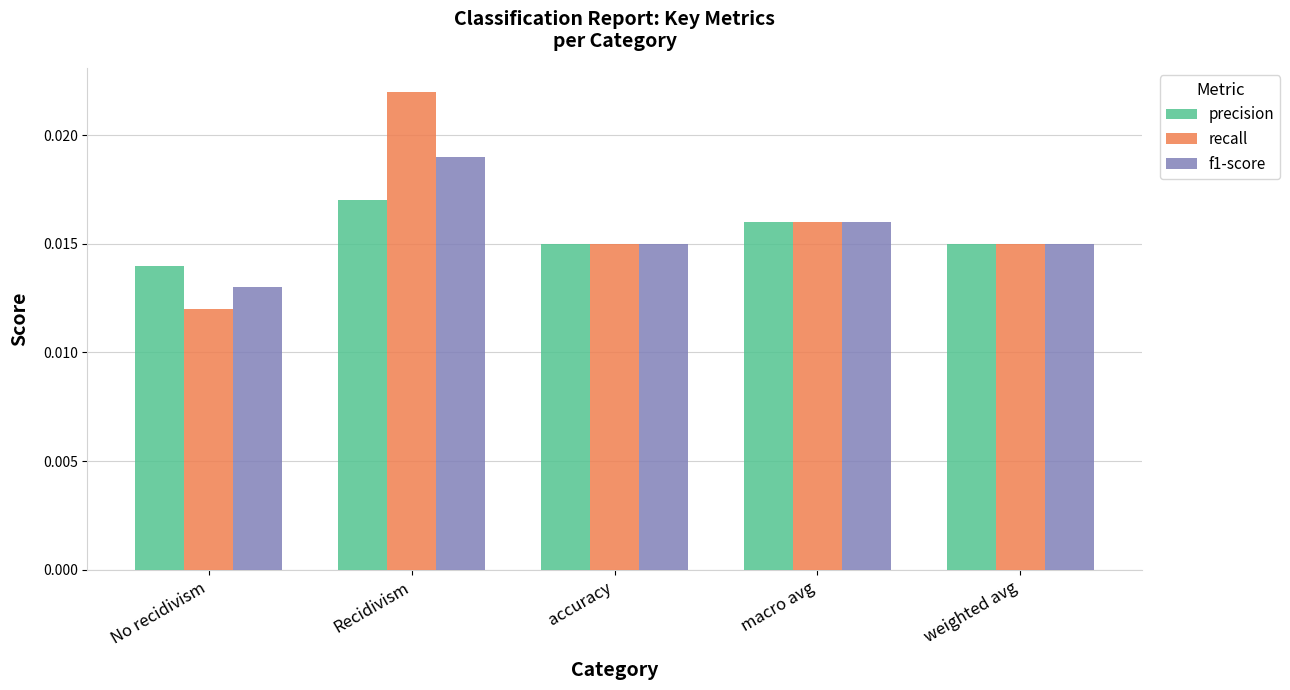

Count the precision values in the range 0 to 1.

5